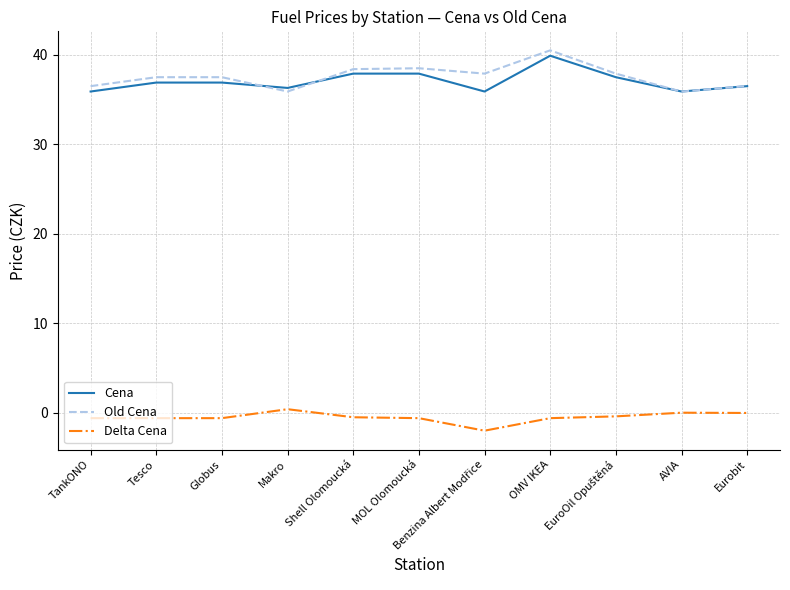

True or false: Delta Cena and Old Cena cross at least once.

False